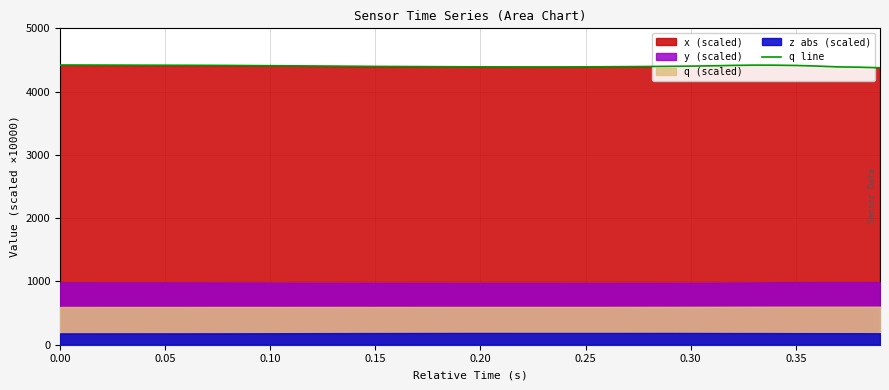

What is the smallest value displayed?

4376.9